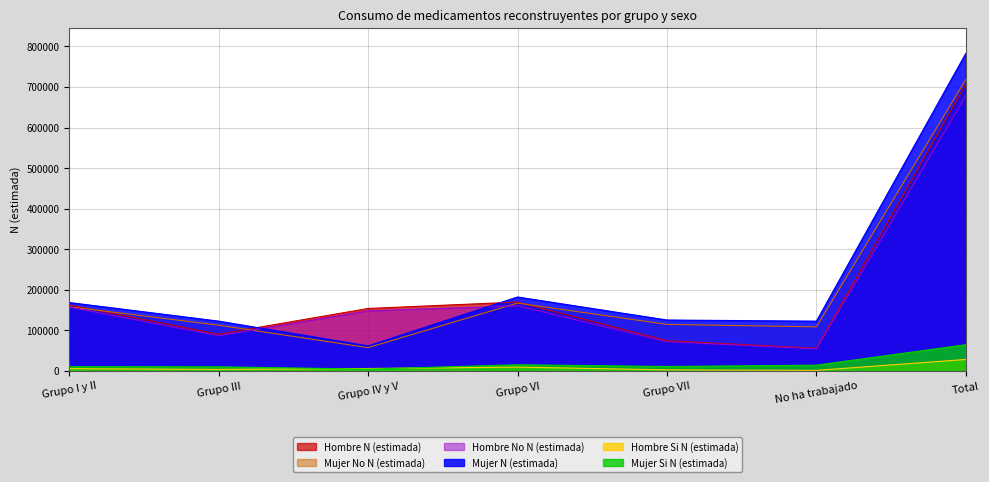

At Grupo VII, list the series in order from smallest to largest.

Hombre Si N (estimada), Mujer Si N (estimada), Hombre No N (estimada), Hombre N (estimada), Mujer No N (estimada), Mujer N (estimada)